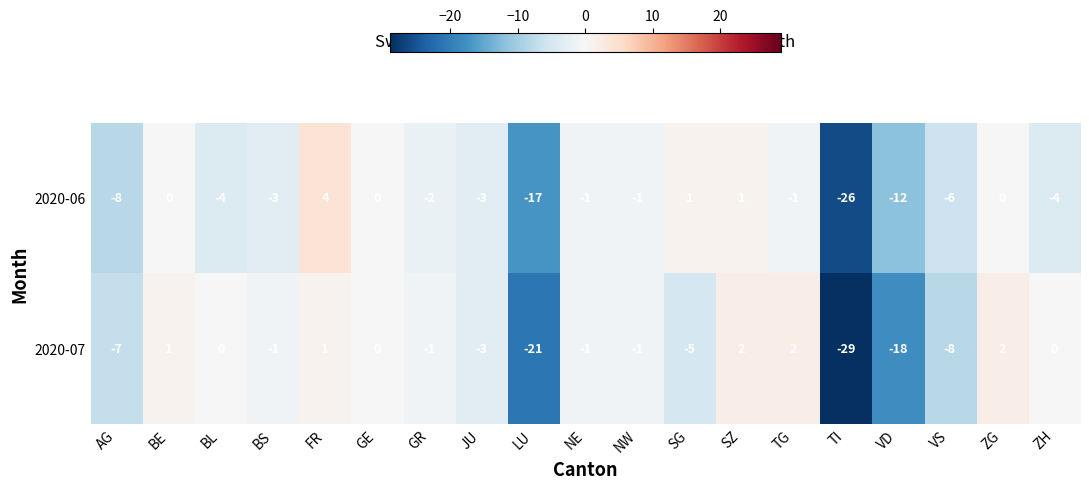

The value of 2020-06 at TG is -2. True or false?

False